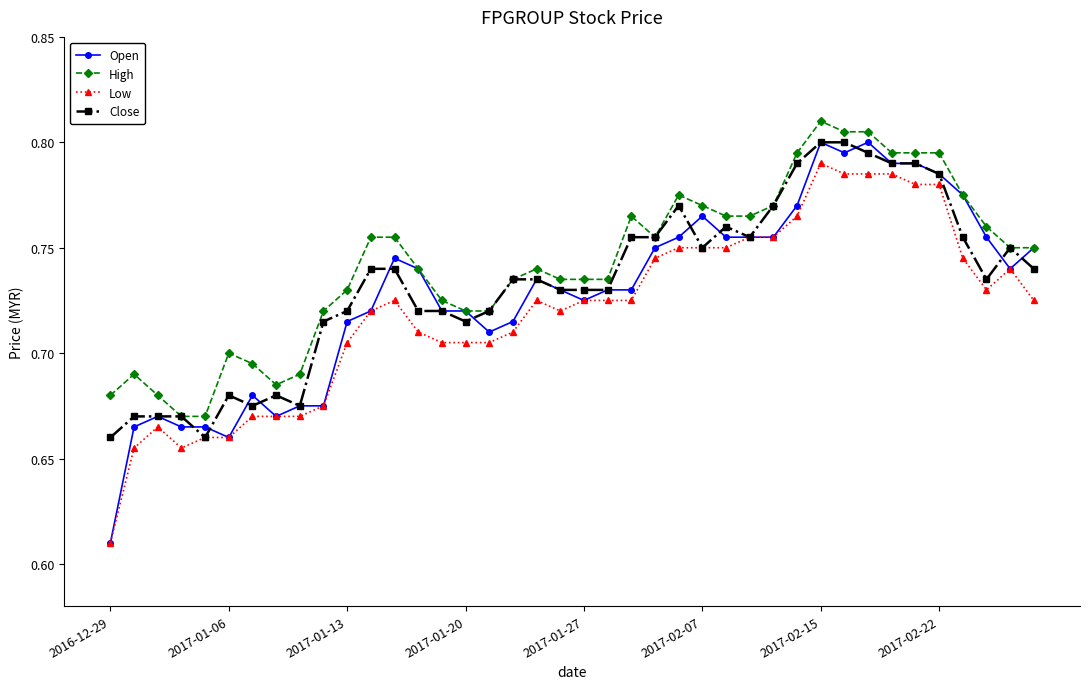

Count the Close values in the range 0 to 1.

40